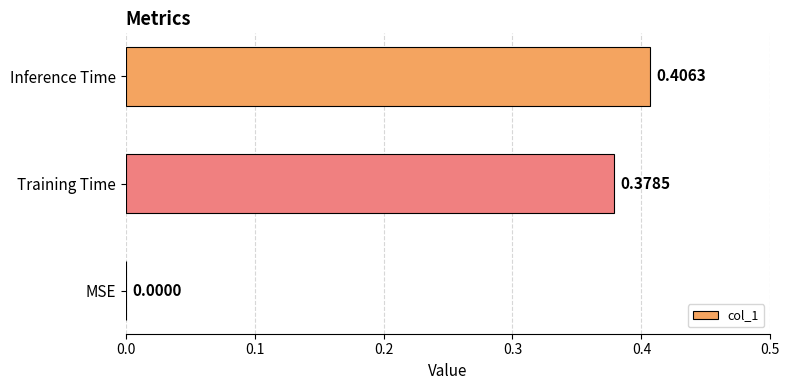

Are the bars horizontal?

Yes